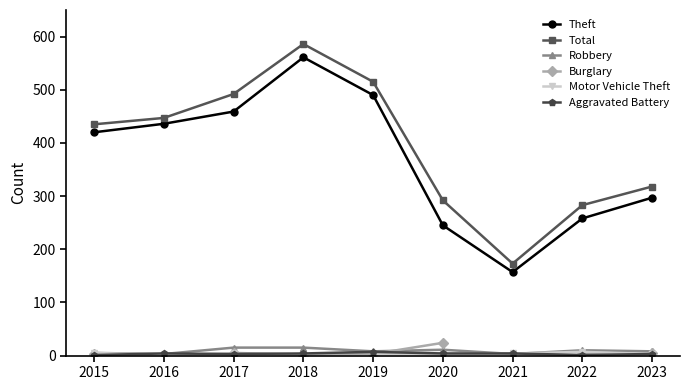

Which category has the highest value in the Theft series?

2018